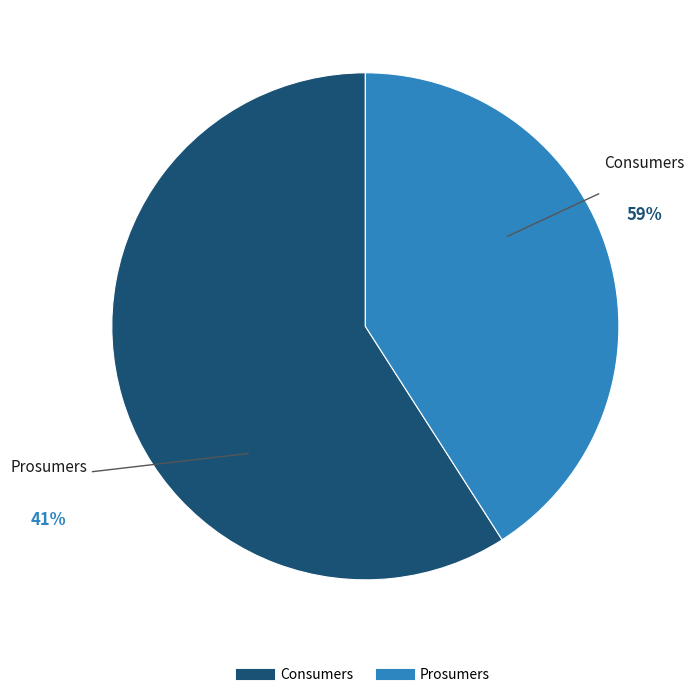

To the nearest percent, what is the difference between the largest and smallest slice percentages?

18%